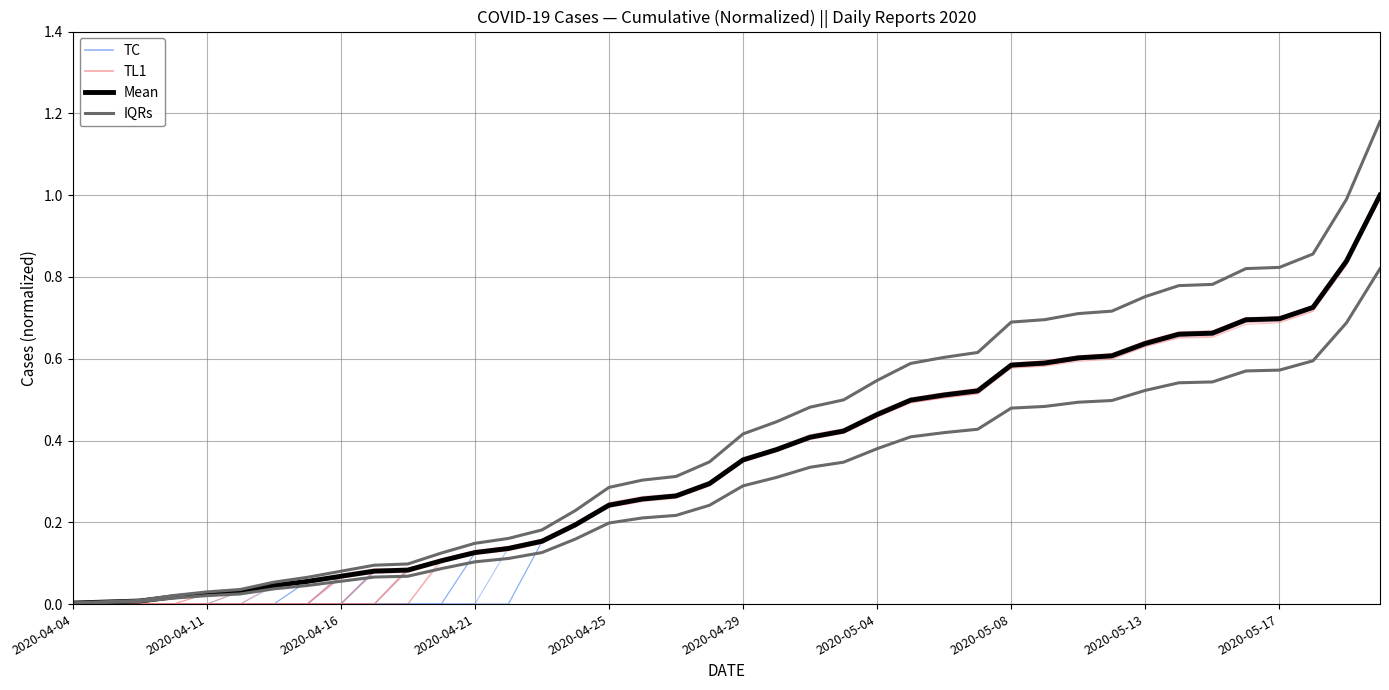

Count the number of data series in this chart.

4